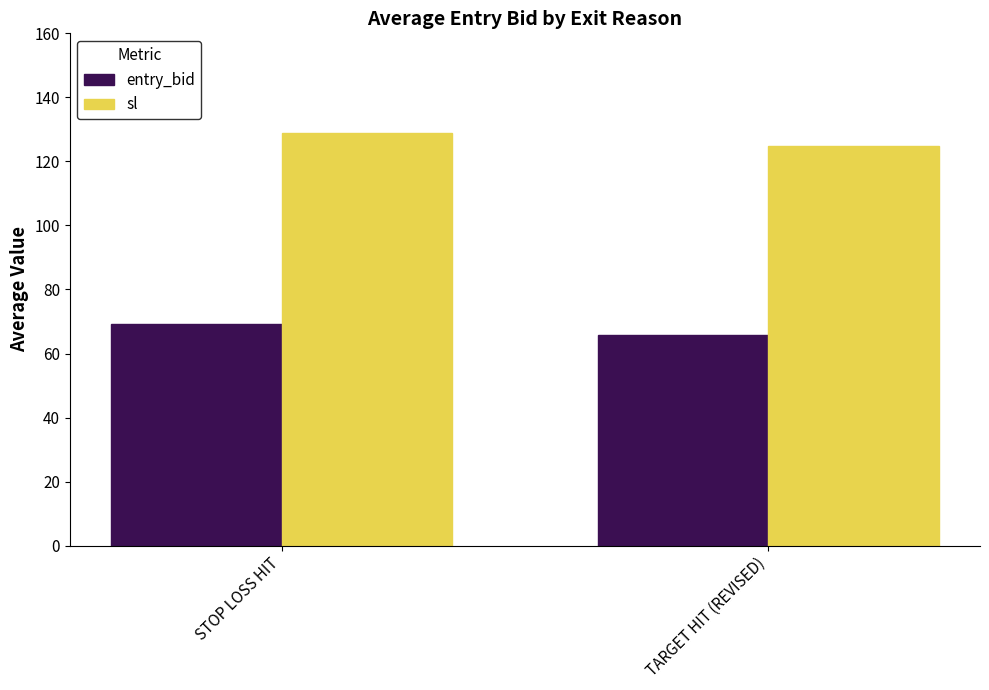

What is the difference between the highest and lowest values at STOP LOSS HIT?

59.7